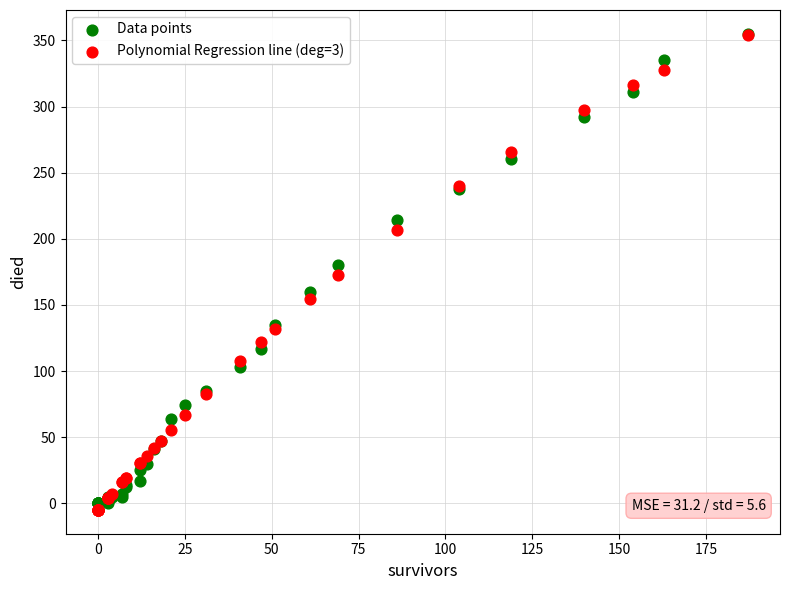

What are all the series names shown in the legend?

Data points, Polynomial Regression line (deg=3)